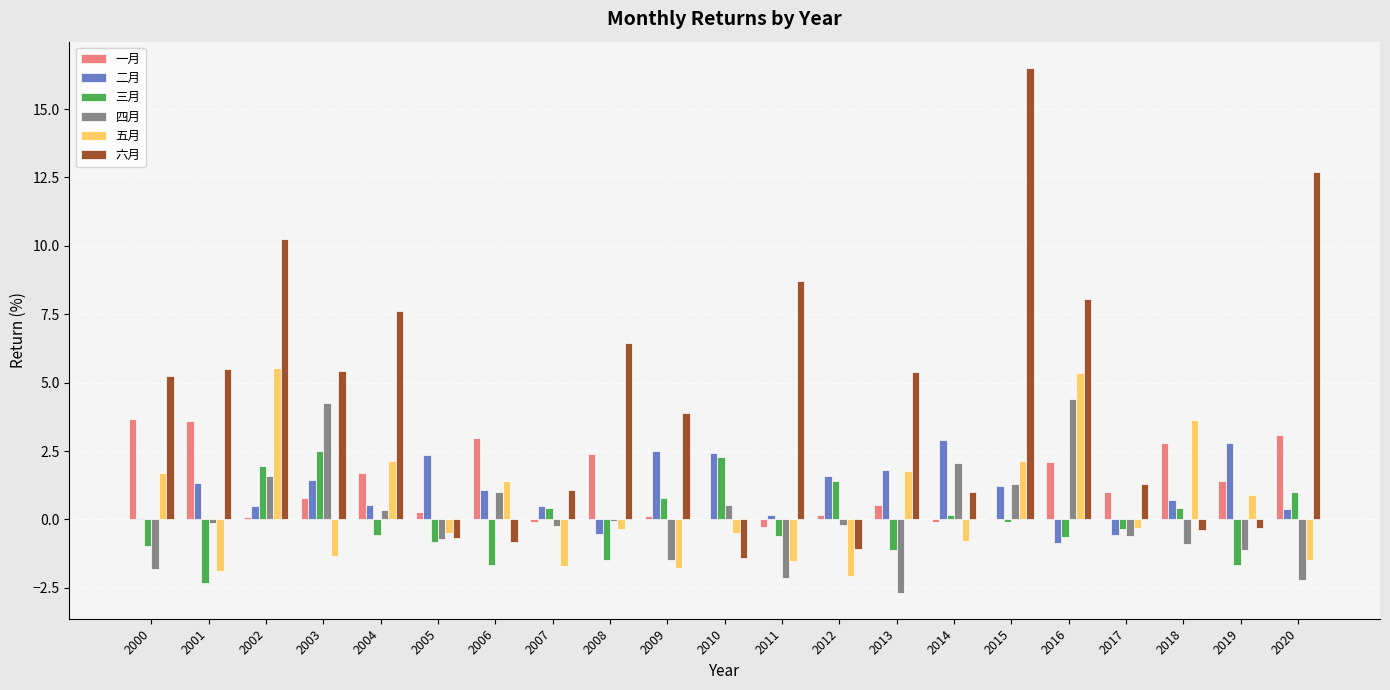

Which series has the largest total across all categories?

六月